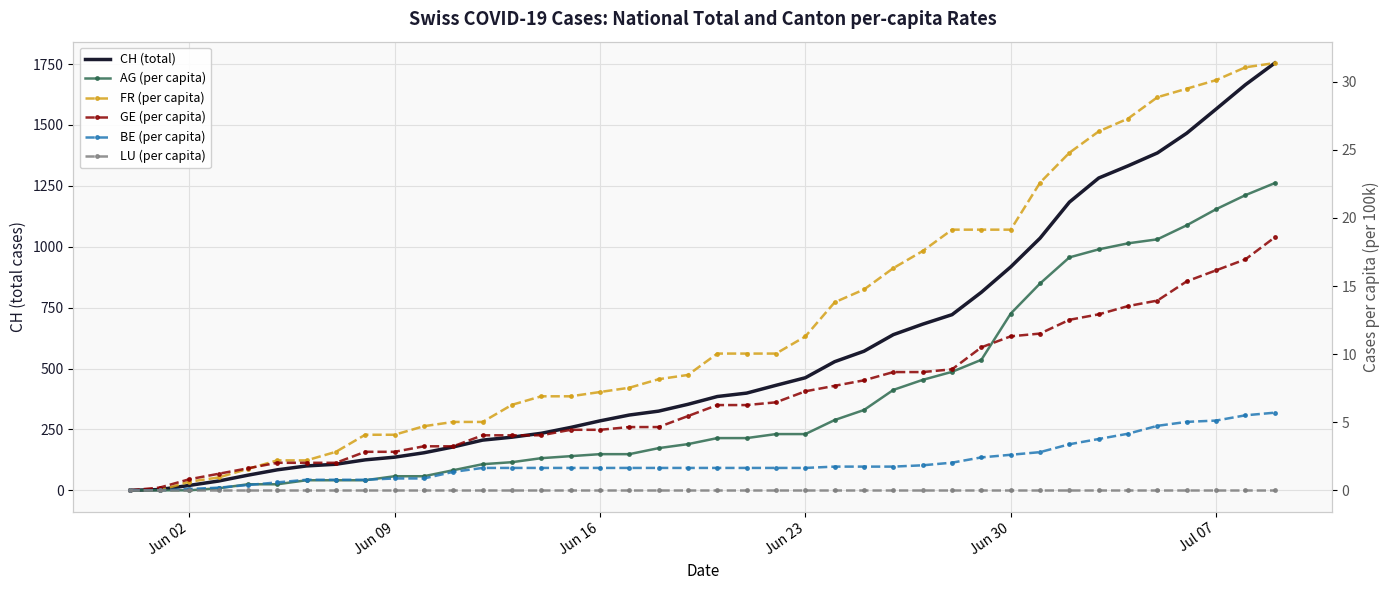

What is the sum of all AG (per capita) values?

272.0